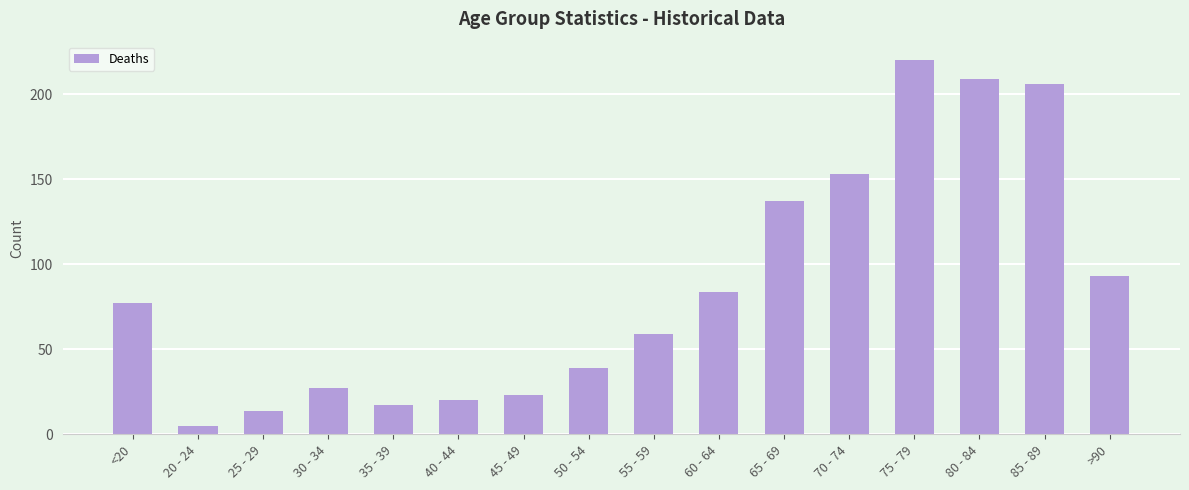

Rank the categories by value from lowest to highest.

20 - 24, 25 - 29, 35 - 39, 40 - 44, 45 - 49, 30 - 34, 50 - 54, 55 - 59, <20, 60 - 64, >90, 65 - 69, 70 - 74, 85 - 89, 80 - 84, 75 - 79